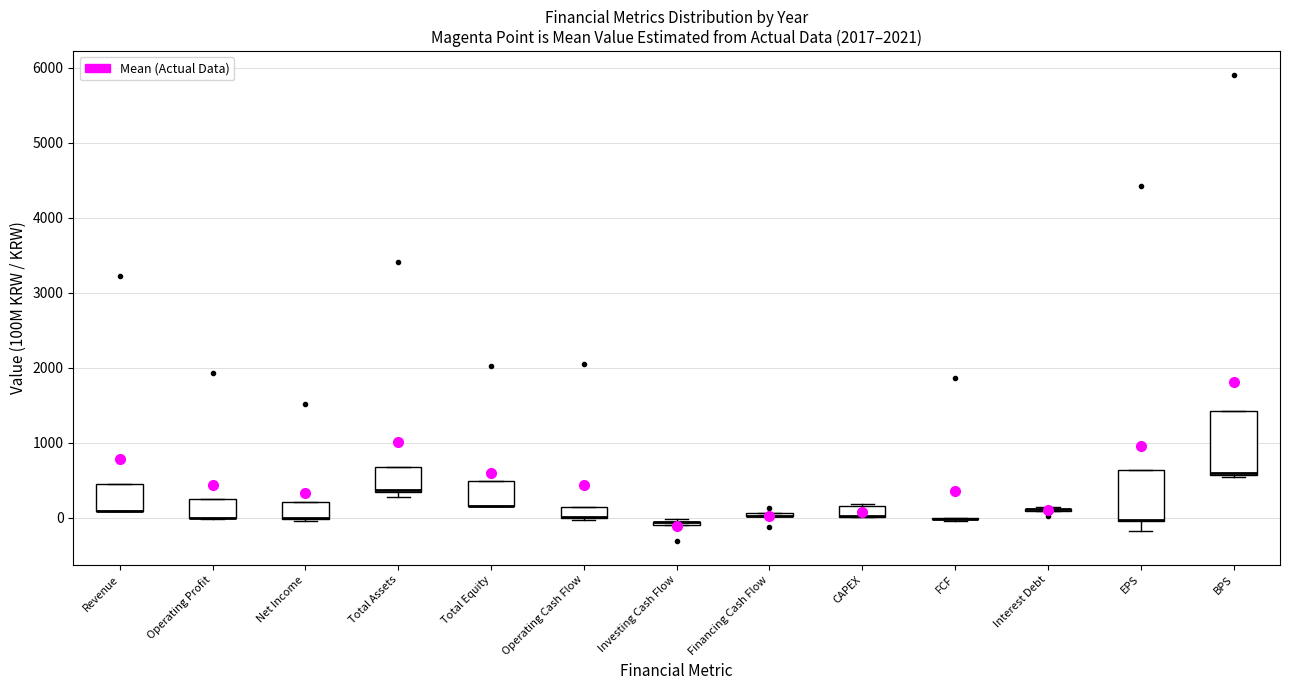

Where is the upper edge of the box for Financing Cash Flow on the y-axis? The values are not printed on the chart, so give them approximately, as read against the axis.

100